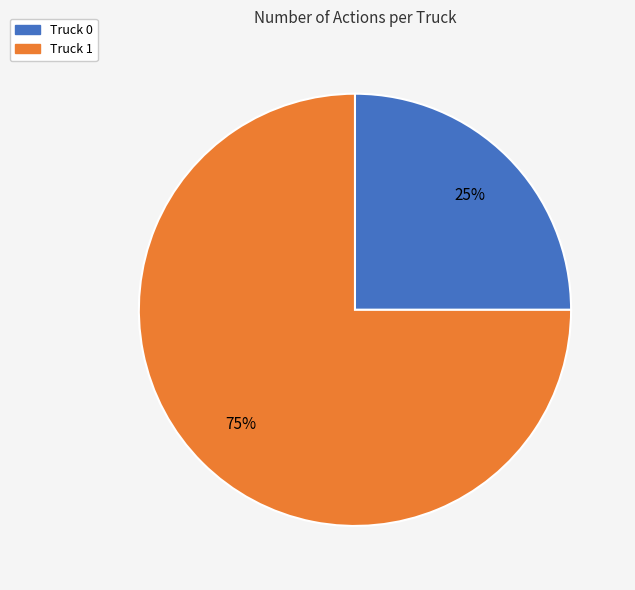

What percentage is the Truck 1 slice, to the nearest percent?

75%